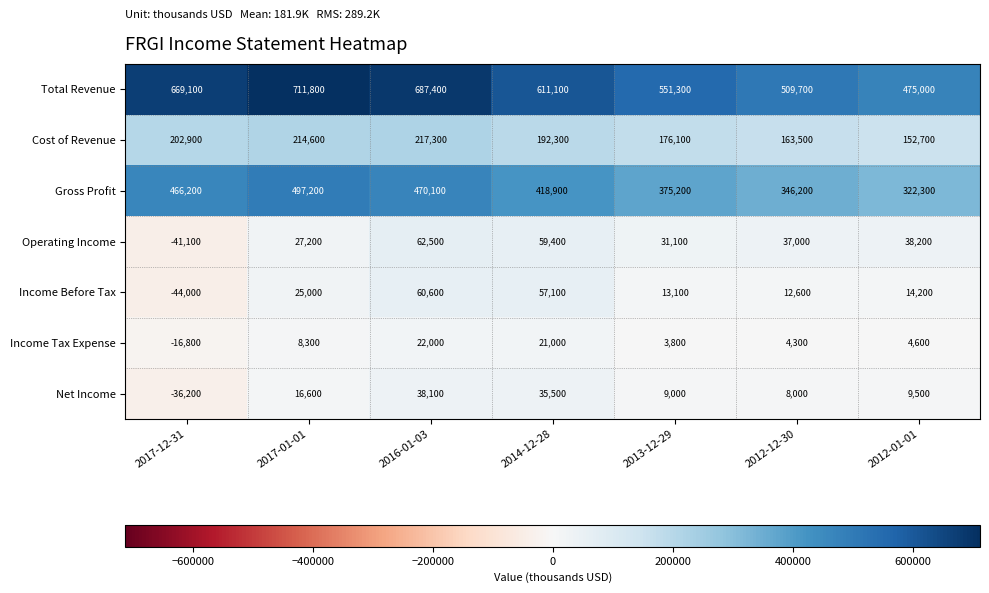

At which category is the sum across all series the highest?

2016-01-03